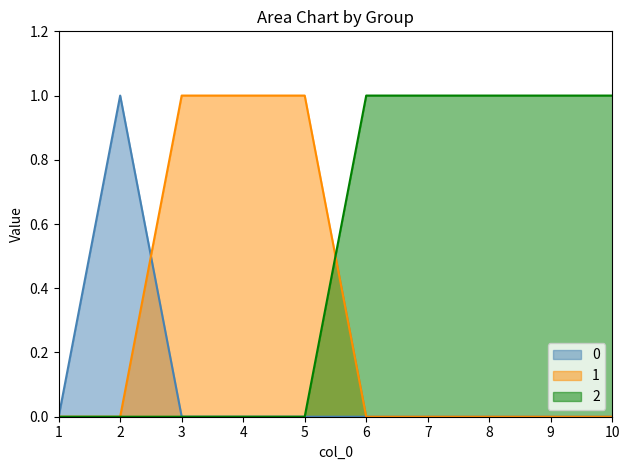

At which label does 2 reach its minimum?

1